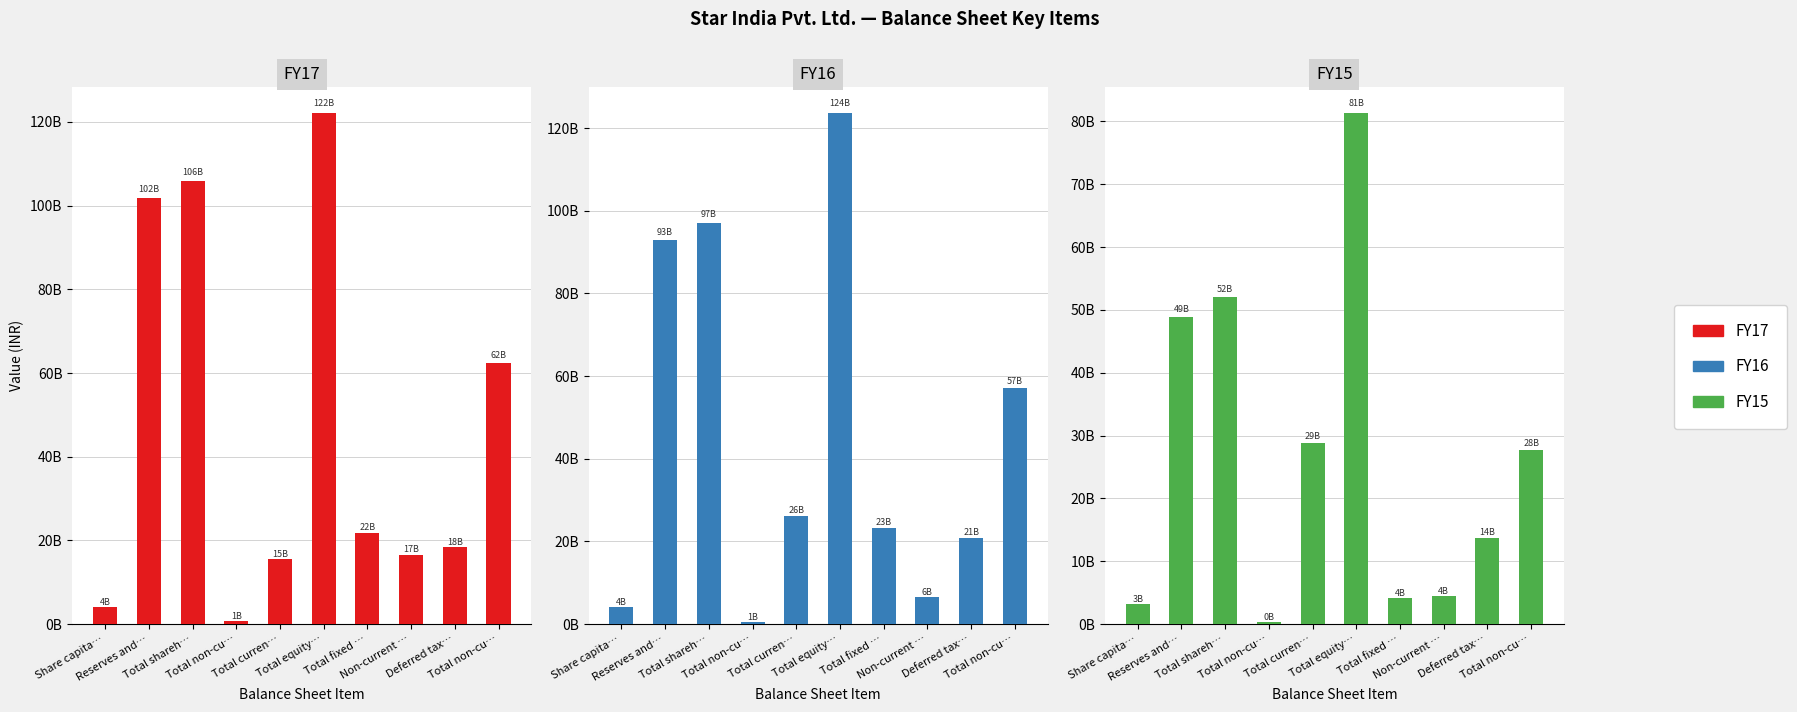

Read the FY17 value at Total equity…, to the nearest 10.

122153530000